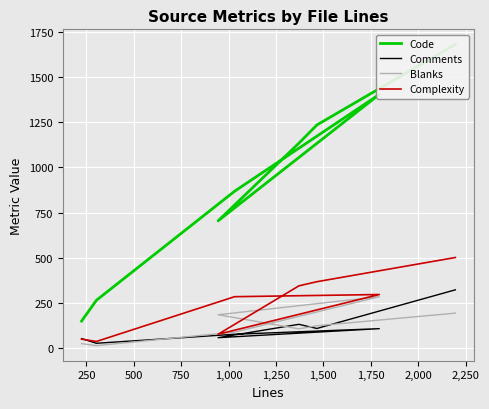

Rank the series at 750 from highest to lowest value.

Code, Blanks, Complexity, Comments